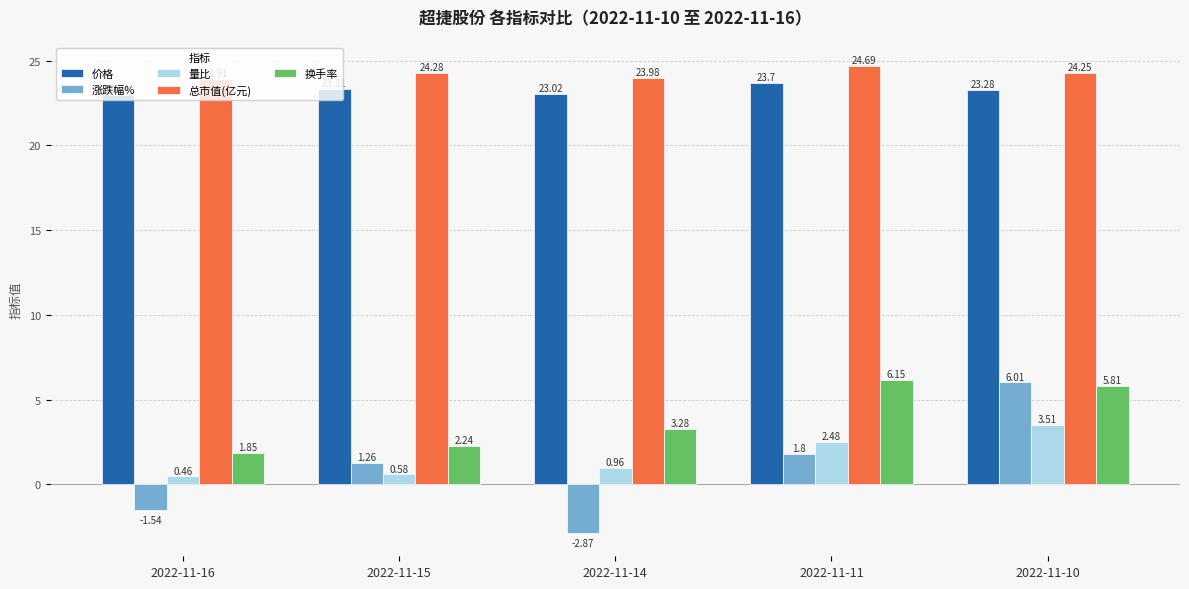

True or false: 价格 has a value of 23.0 at 2022-11-14.

True